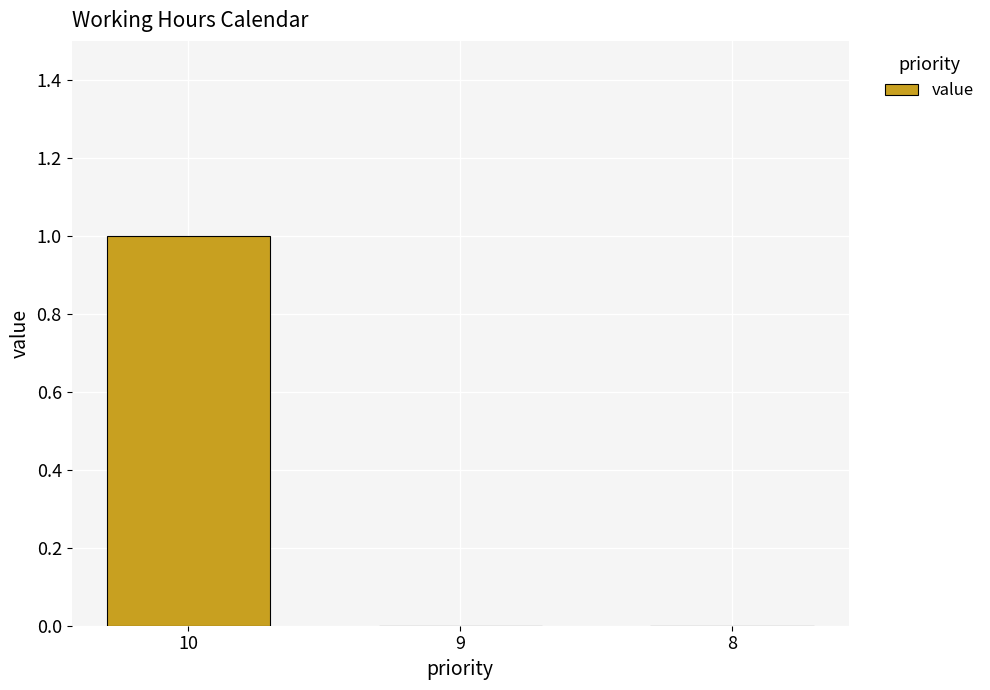

How many categories are shown in the chart?

3